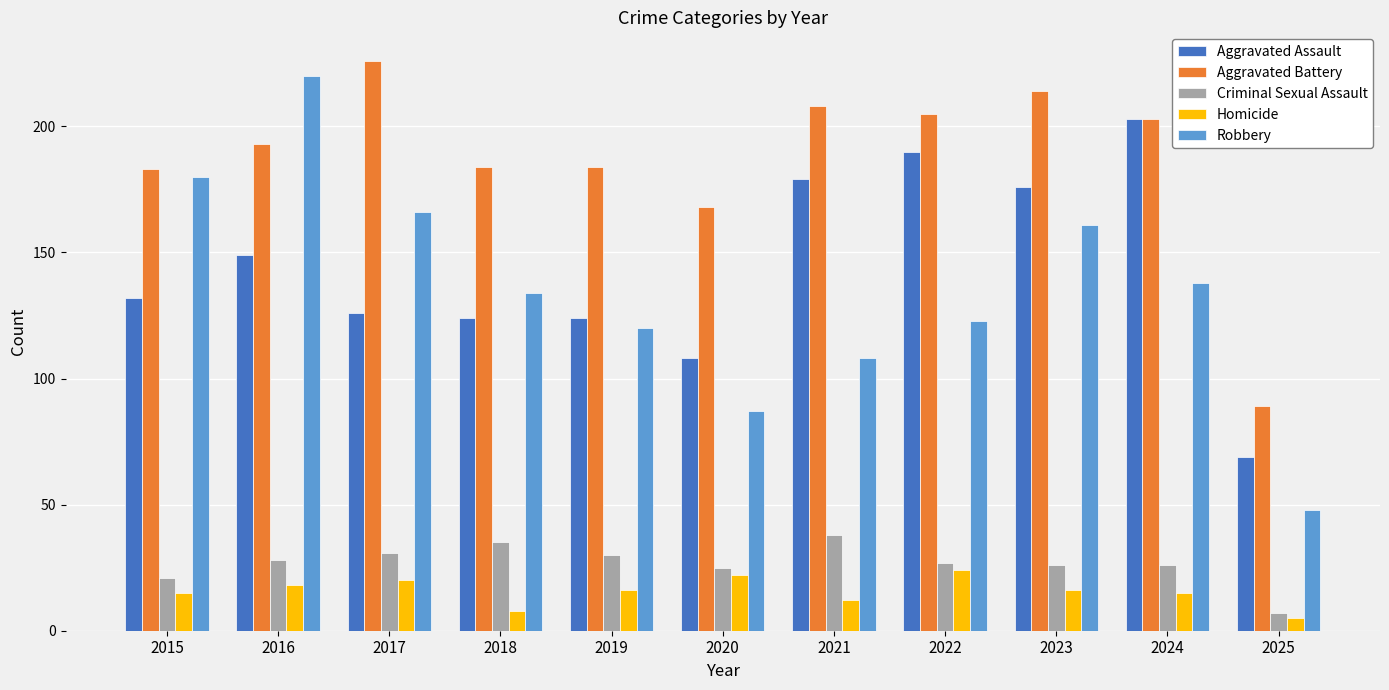

Reading left to right, transcribe all the data shown in this chart.

Aggravated Assault: 132	149	126	124	124	108	179	190	176	203	69
Aggravated Battery: 183	193	226	184	184	168	208	205	214	203	89
Criminal Sexual Assault: 21	28	31	35	30	25	38	27	26	26	7
Homicide: 15	18	20	8	16	22	12	24	16	15	5
Robbery: 180	220	166	134	120	87	108	123	161	138	48